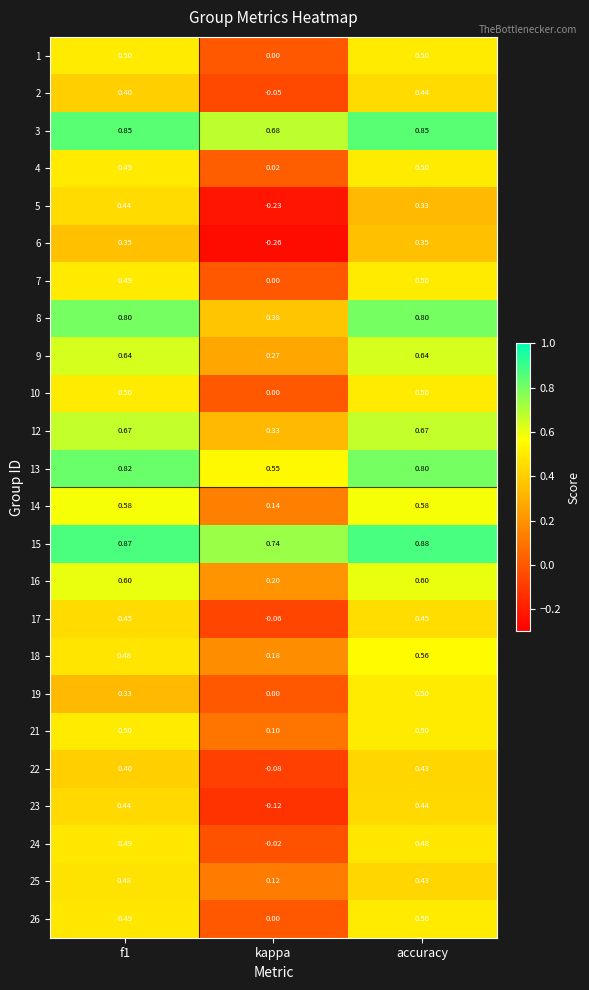

Which series has the largest total across all categories?

15